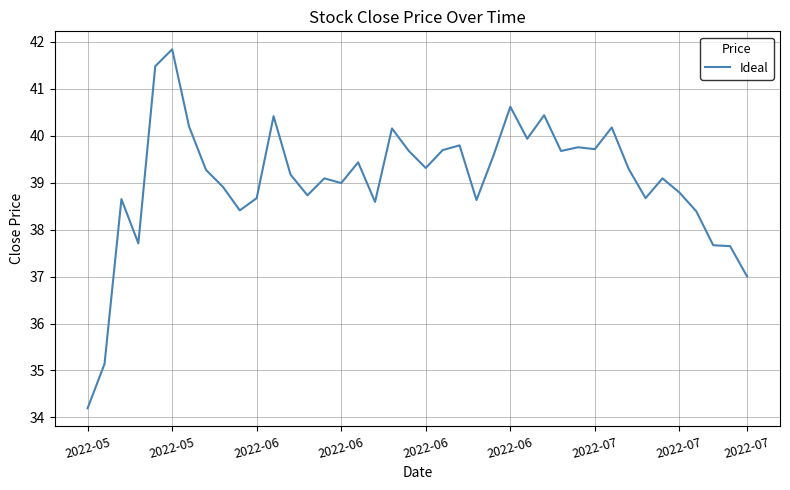

Does the chart display data point markers on the line(s)?

No